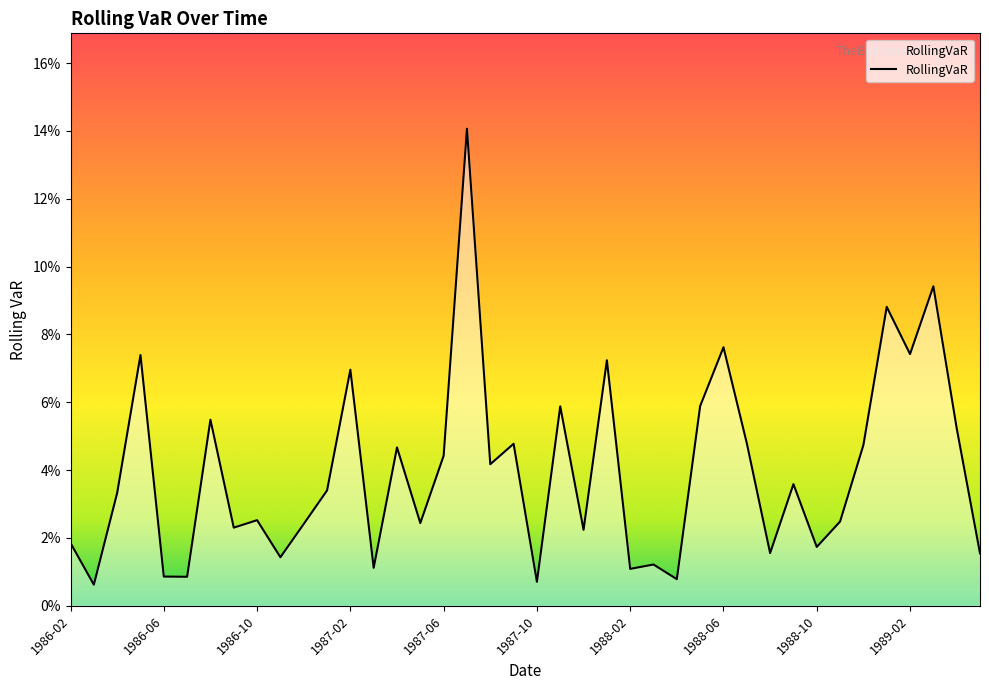

What is the label of the 3rd point from the left?

1986-04